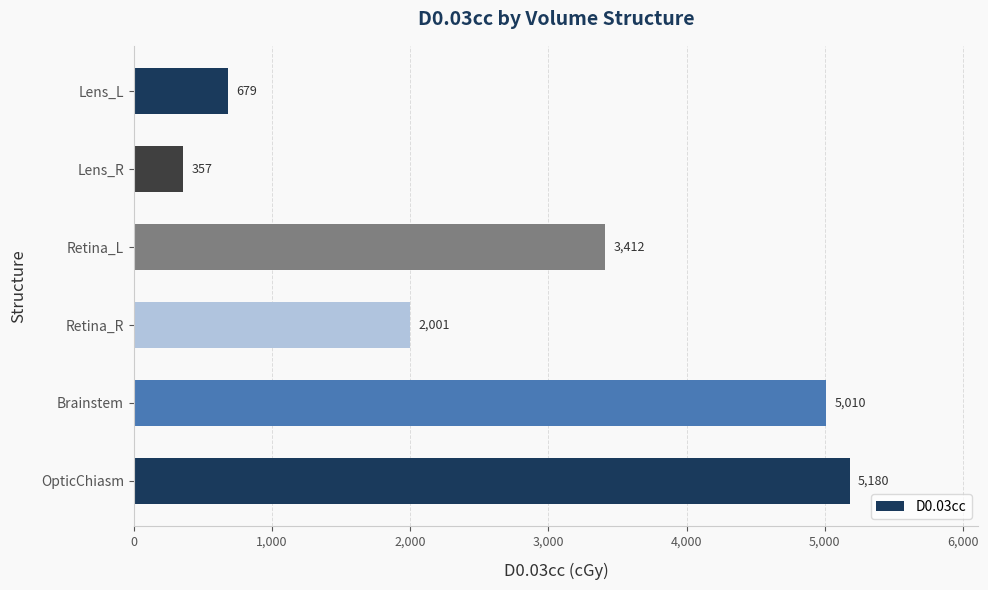

The value at Lens_L is 678.6. True or false?

True